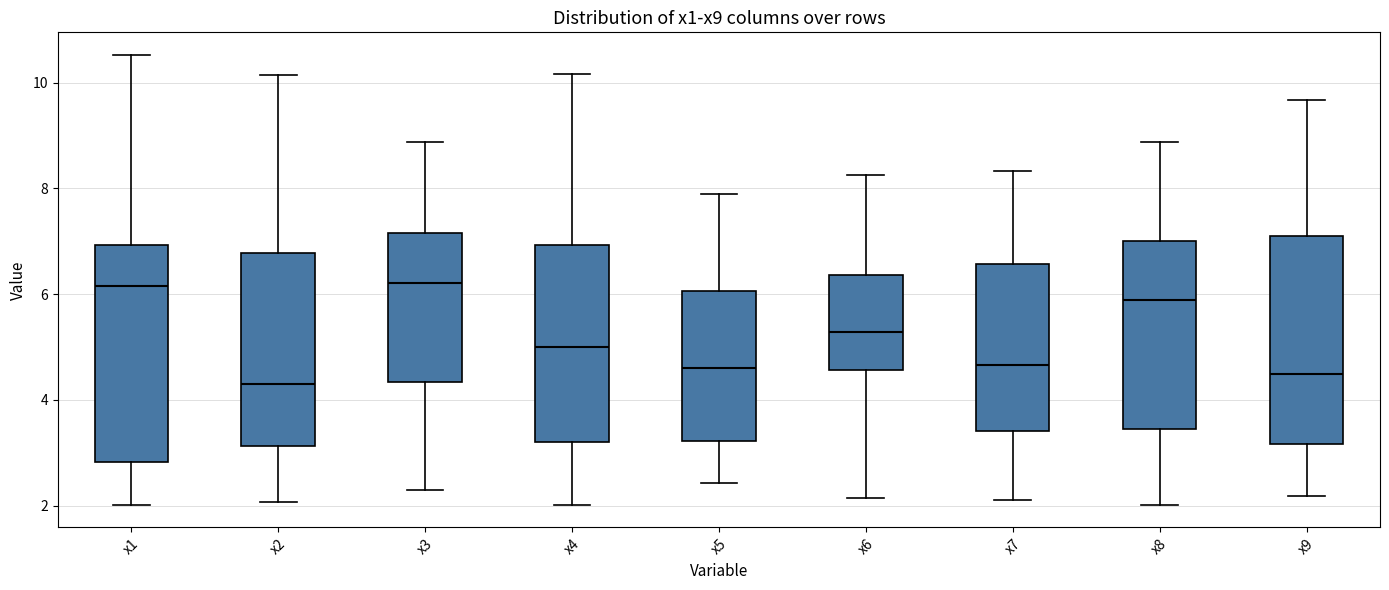

Reading left to right, read every box against the y-axis: the position of its median line, the range the box covers, and the ends of its whiskers. The values are not printed on the chart, so give them approximately, as read against the axis.

x1: median 6.2, box 2.8 to 7.0, whiskers 2.0 to 10.6
x2: median 4.2, box 3.2 to 6.8, whiskers 2.0 to 10.2
x3: median 6.2, box 4.4 to 7.2, whiskers 2.2 to 8.8
x4: median 5.0, box 3.2 to 7.0, whiskers 2.0 to 10.2
x5: median 4.6, box 3.2 to 6.0, whiskers 2.4 to 7.8
x6: median 5.2, box 4.6 to 6.4, whiskers 2.2 to 8.2
x7: median 4.6, box 3.4 to 6.6, whiskers 2.2 to 8.4
x8: median 5.8, box 3.4 to 7.0, whiskers 2.0 to 8.8
x9: median 4.4, box 3.2 to 7.2, whiskers 2.2 to 9.6